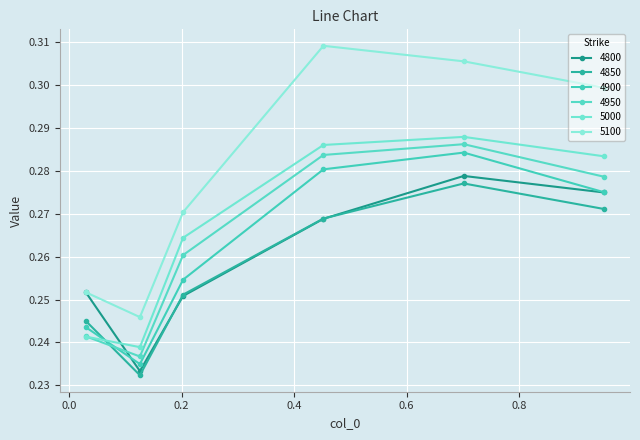

Count the 4900 values in the range 0 to 1.

6